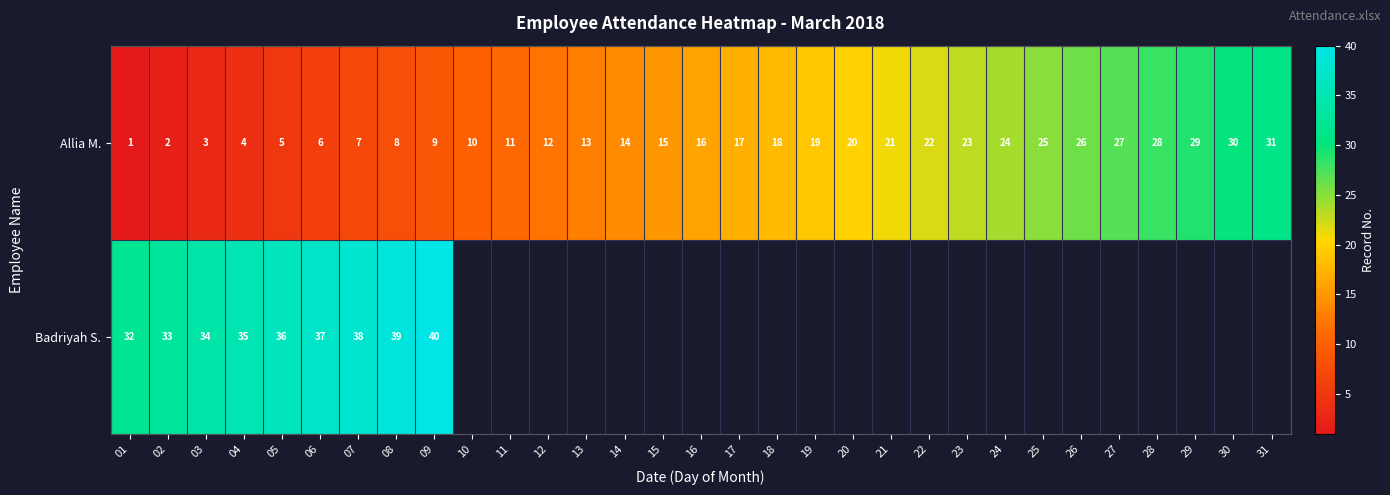

Rank the series at 05 from highest to lowest value.

Badriyah S., Allia M.